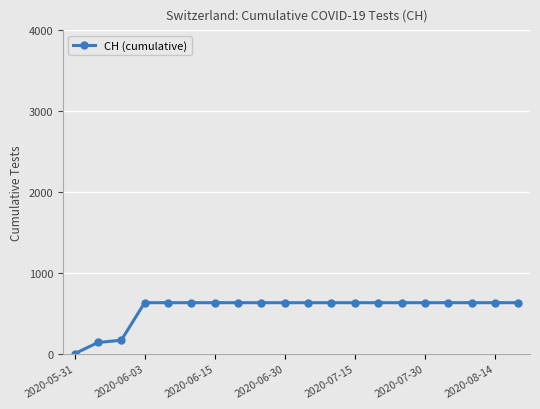

Does the chart have visible grid lines?

Yes